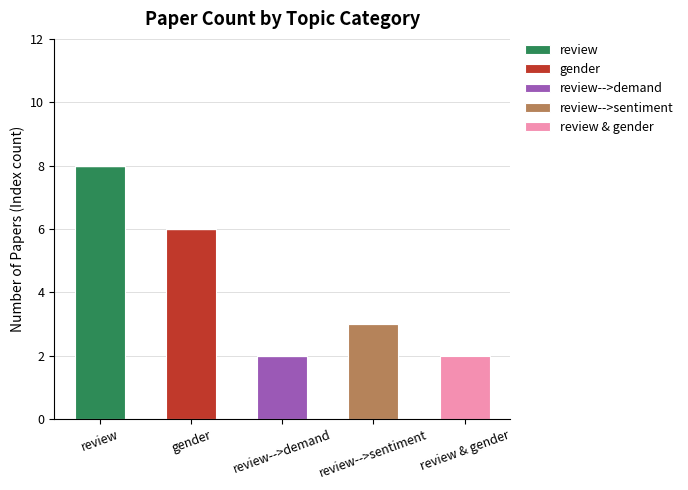

What is the total value across all series at review?

8